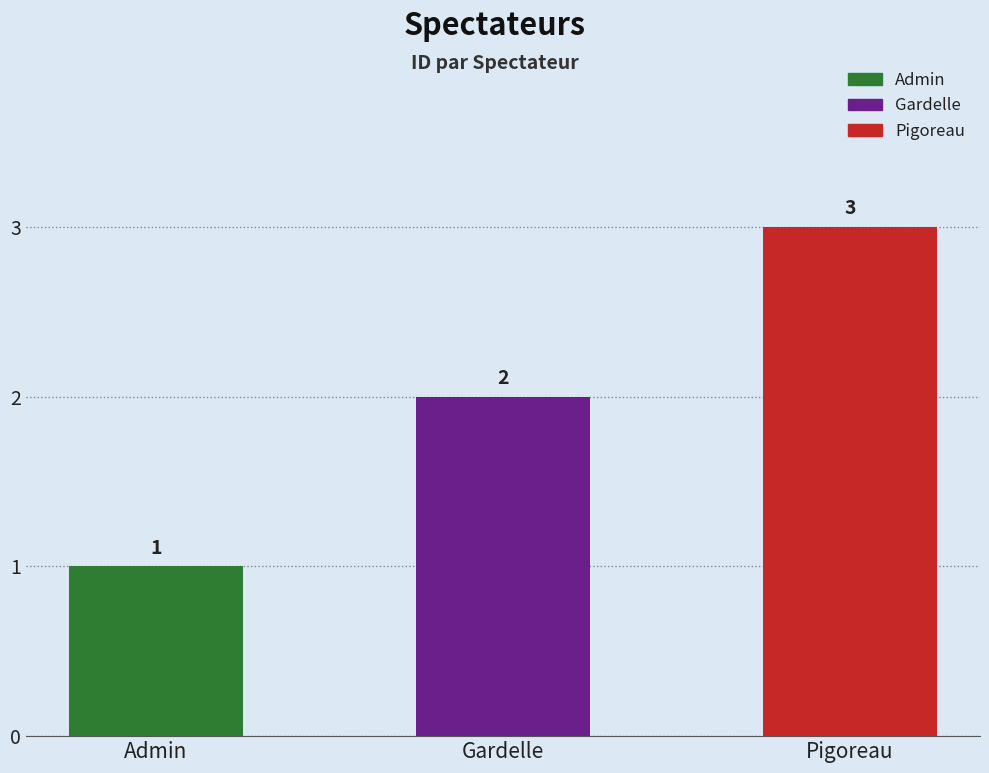

What is the sum of the values at Pigoreau and Admin?

4